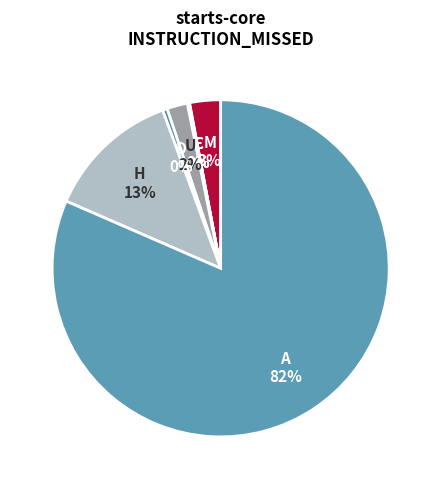

Is it true that H is 13% of the pie?

True